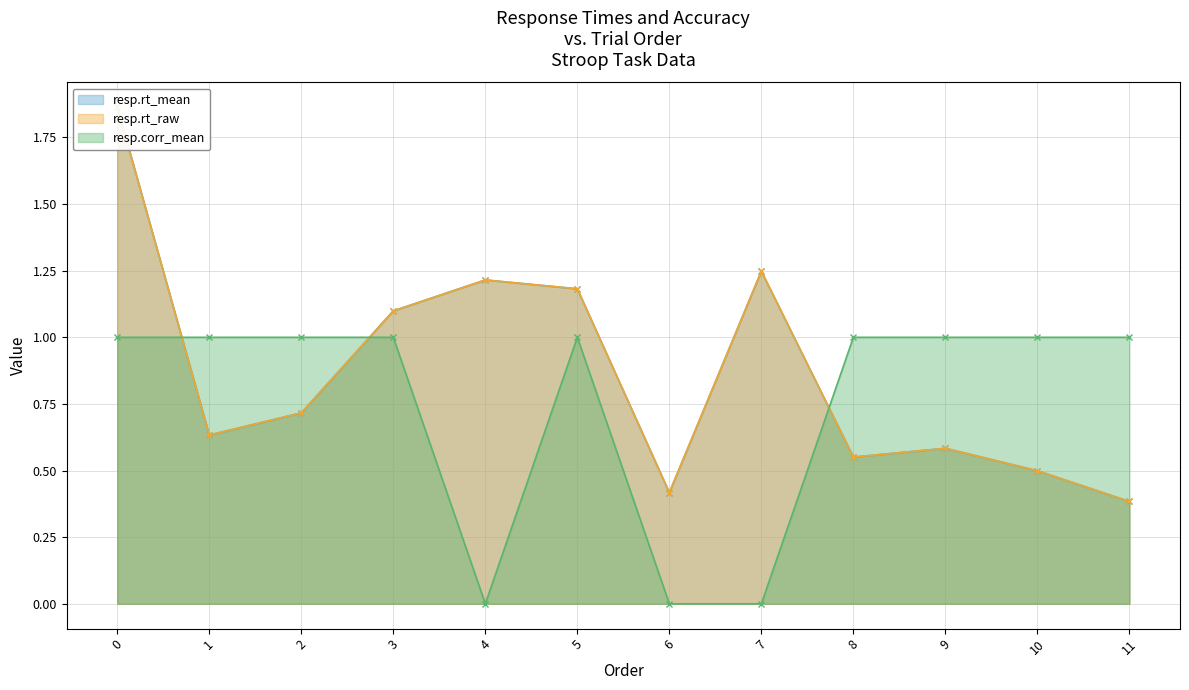

Which category has the lowest value in the resp.rt_mean series?

11